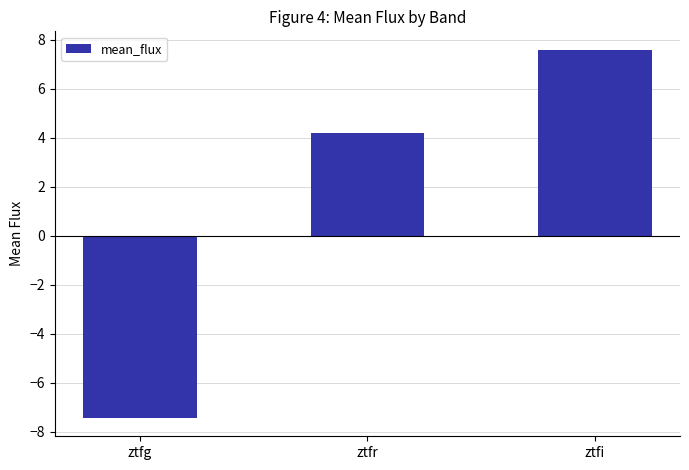

Where does the data first go above 4?

ztfr